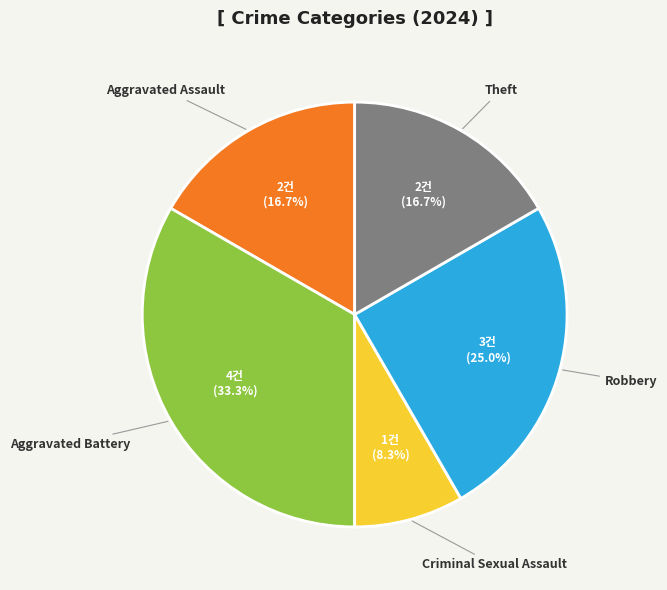

Count the number of slices in the pie.

5